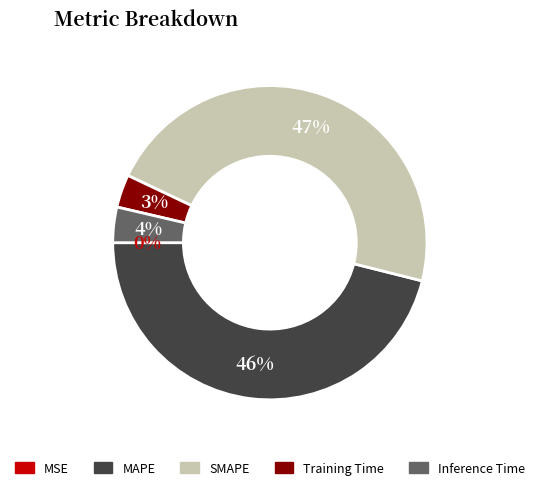

Is there a majority slice in this chart?

No